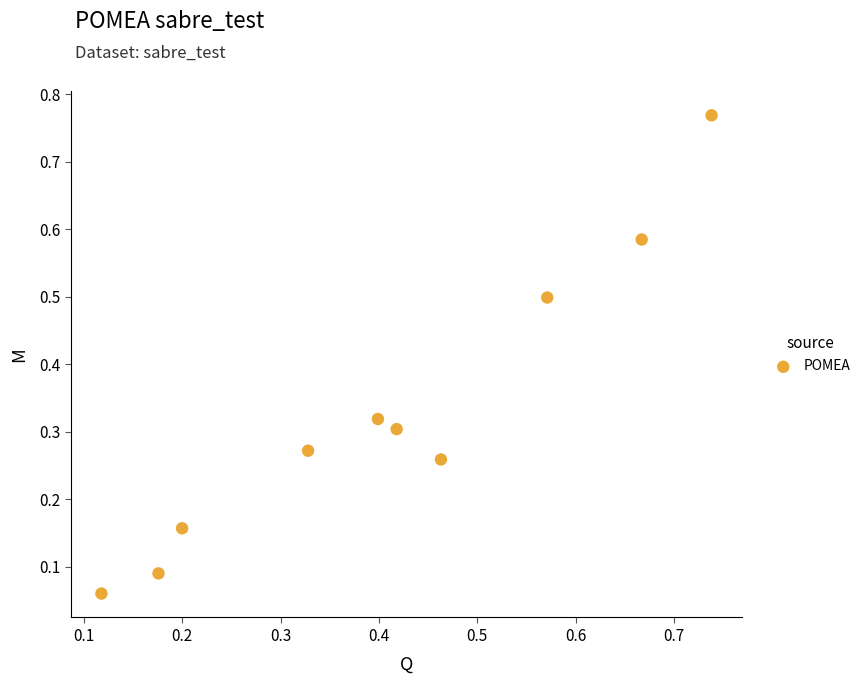

What is the range of Y values (max minus min)?

0.7